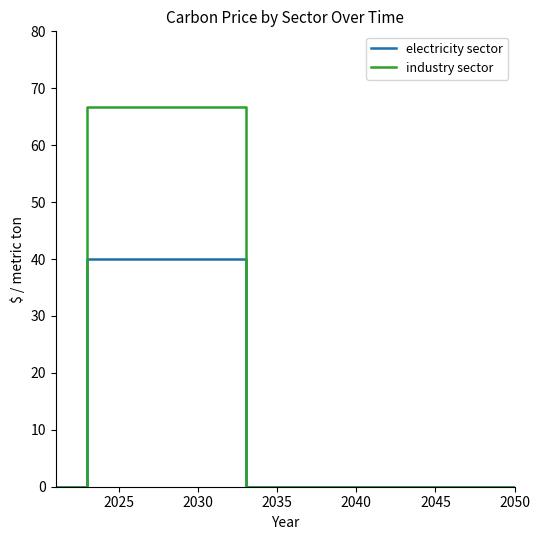

List the series in order of their overall mean, highest first.

industry sector, electricity sector